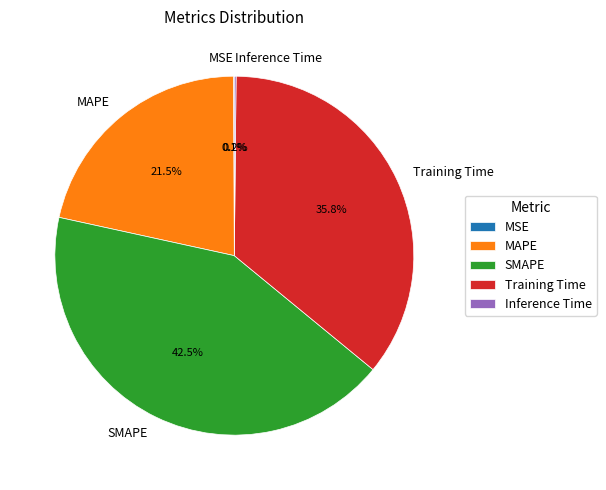

Which has a higher value, MAPE or Training Time?

Training Time